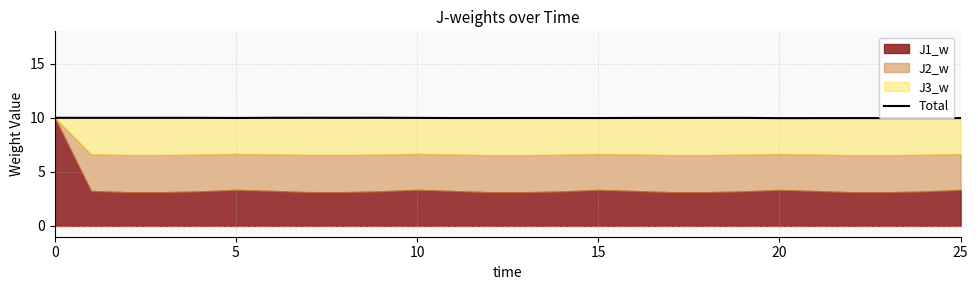

The chart shows a value of 10.0 at 0. True or false?

True